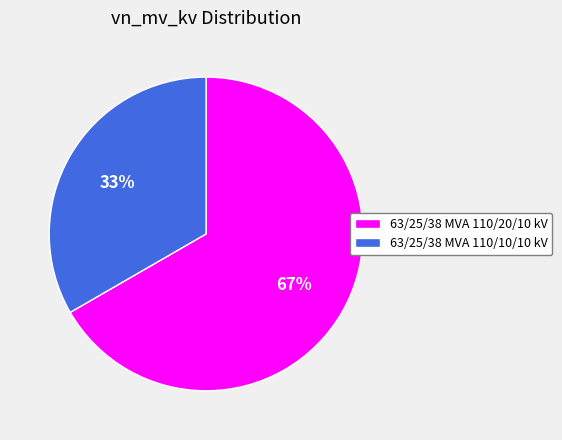

Which category has the smallest portion of the pie?

63/25/38 MVA 110/10/10 kV